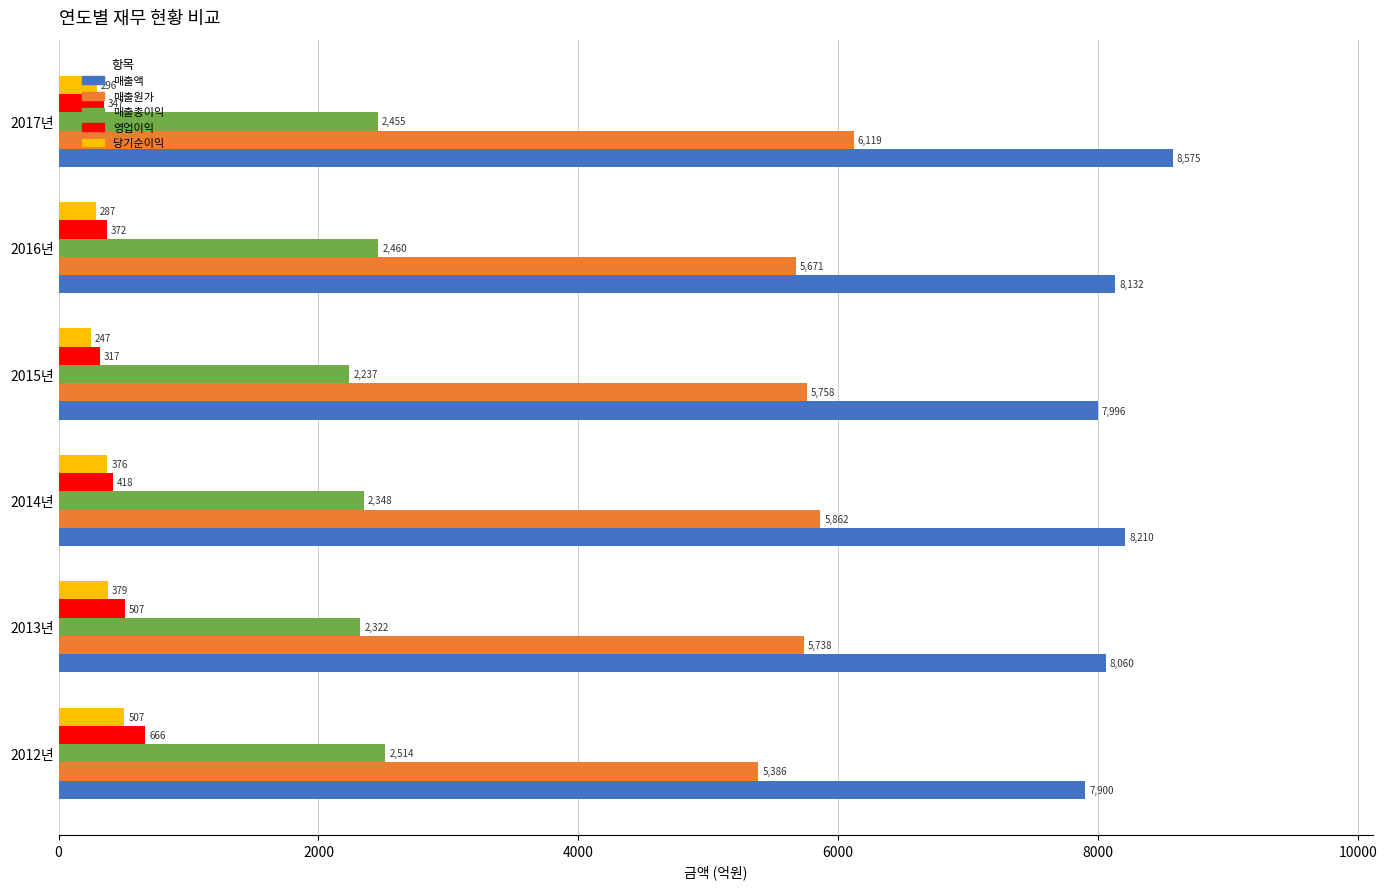

What is the minimum value shown in the chart?

247.4